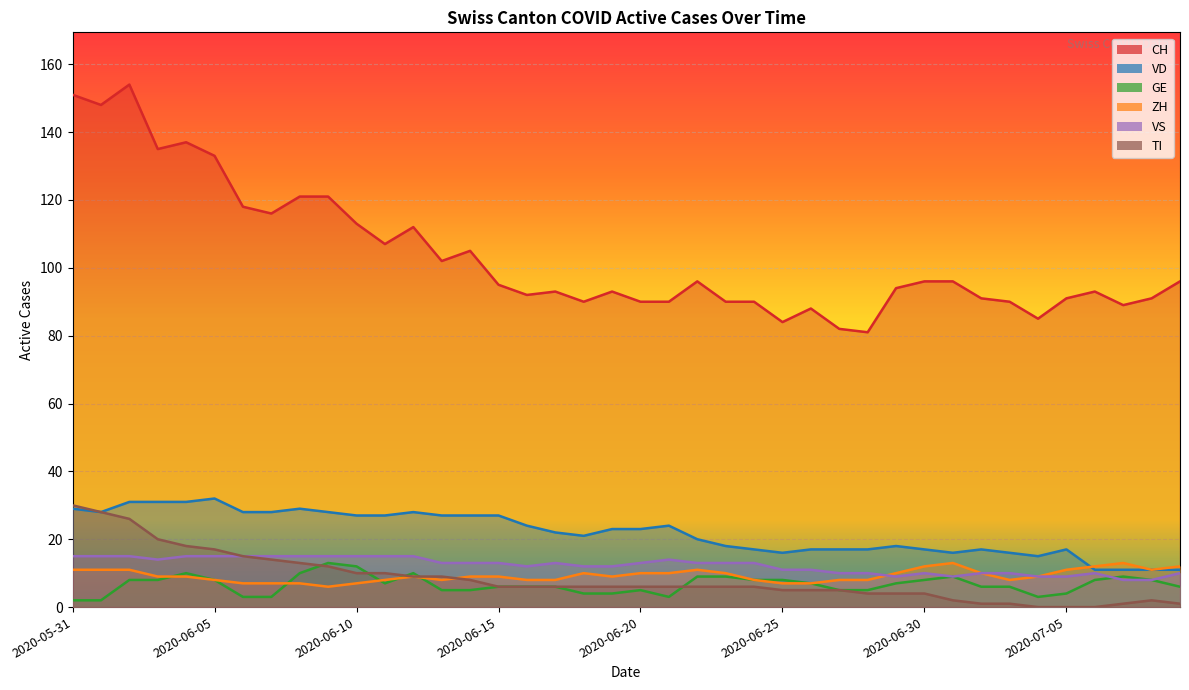

Reading left to right, extract all data points from this chart.

CH: 151	148	154	135	137	133	118	116	121	121	113	107	112	102	105	95	92	93	90	93	90	90	96	90	90	84	88	82	81	94	96	96	91	90	85	91	93	89	91	96
VD: 29	28	31	31	31	32	28	28	29	28	27	27	28	27	27	27	24	22	21	23	23	24	20	18	17	16	17	17	17	18	17	16	17	16	15	17	11	11	11	11
GE: 2	2	8	8	10	8	3	3	10	13	12	7	10	5	5	6	6	6	4	4	5	3	9	9	8	8	7	5	5	7	8	9	6	6	3	4	8	9	8	6
ZH: 11	11	11	9	9	8	7	7	7	6	7	8	9	8	9	9	8	8	10	9	10	10	11	10	8	7	7	8	8	10	12	13	10	8	9	11	12	13	11	12
VS: 15	15	15	14	15	15	15	15	15	15	15	15	15	13	13	13	12	13	12	12	13	14	13	13	13	11	11	10	10	9	10	9	10	10	9	9	10	8	8	10
TI: 30	28	26	20	18	17	15	14	13	12	10	10	9	9	8	6	6	6	6	6	6	6	6	6	6	5	5	5	4	4	4	2	1	1	0	0	0	1	2	1